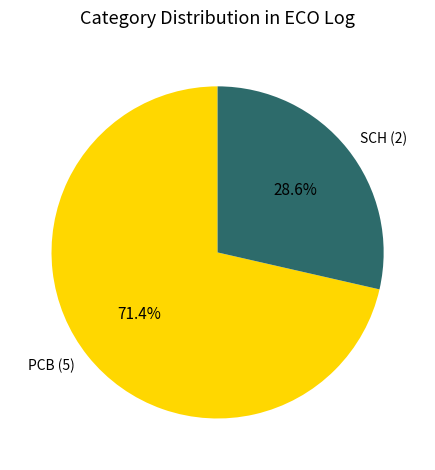

How many segments does this pie chart have?

2